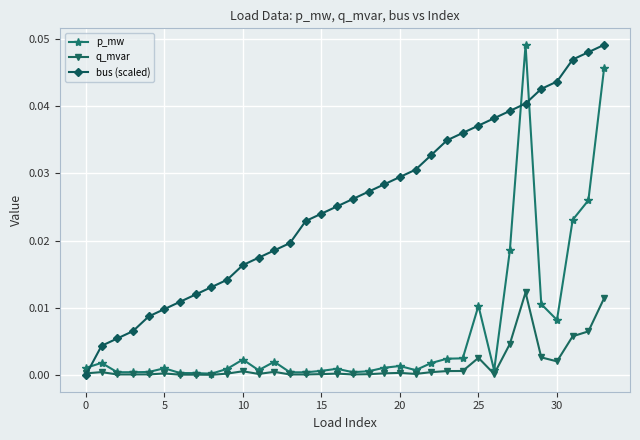

Which series ends up on top after the final intersection of bus (scaled) and p_mw?

bus (scaled)